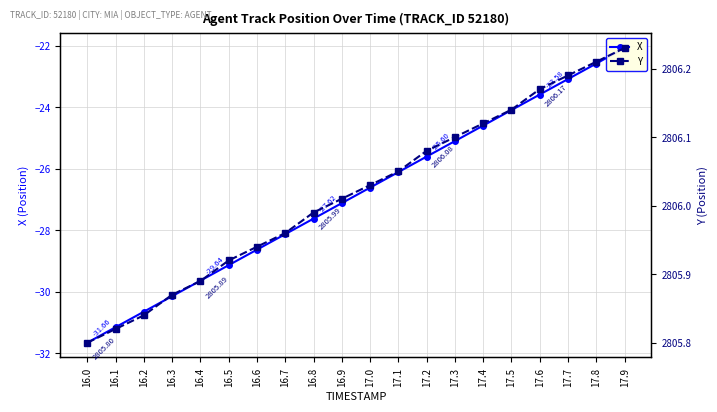

Which series has the largest total across all categories?

Y